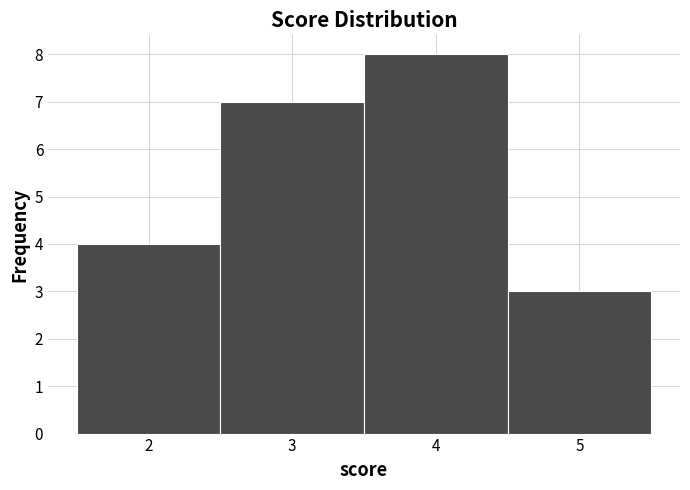

What is the height of the bar covering 1.5 to 2.5 on the x-axis? The values are not printed on the chart, so give them approximately, as read against the axis.

4